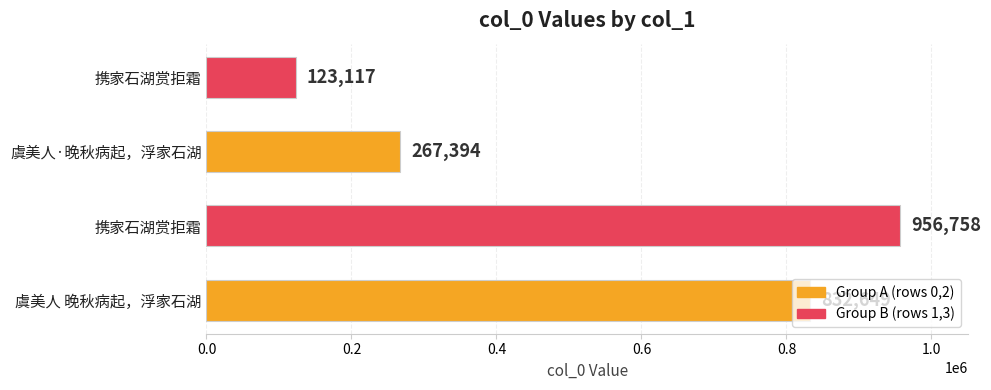

How many bars are there in total?

4